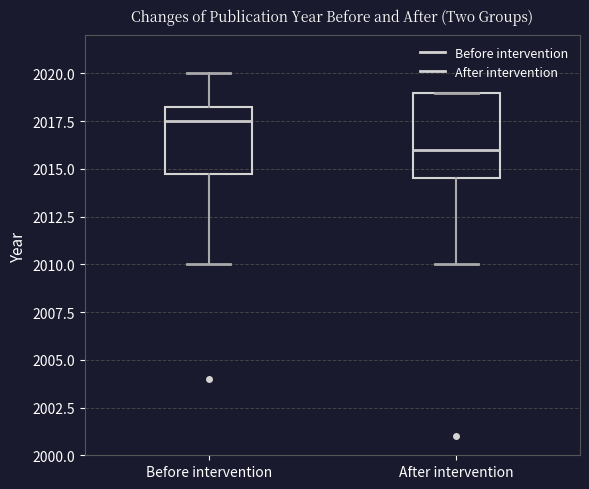

Reading left to right, transcribe this box plot: for each box, give where its median line is, the range the box spans, and where its two whiskers end, as read against the y-axis. The values are not printed on the chart, so give them approximately, as read against the axis.

Before intervention: median 2017.5, box 2015.0 to 2018.5, whiskers 2010.0 to 2020.0
After intervention: median 2016.0, box 2014.5 to 2019.0, whiskers 2010.0 to 2019.0